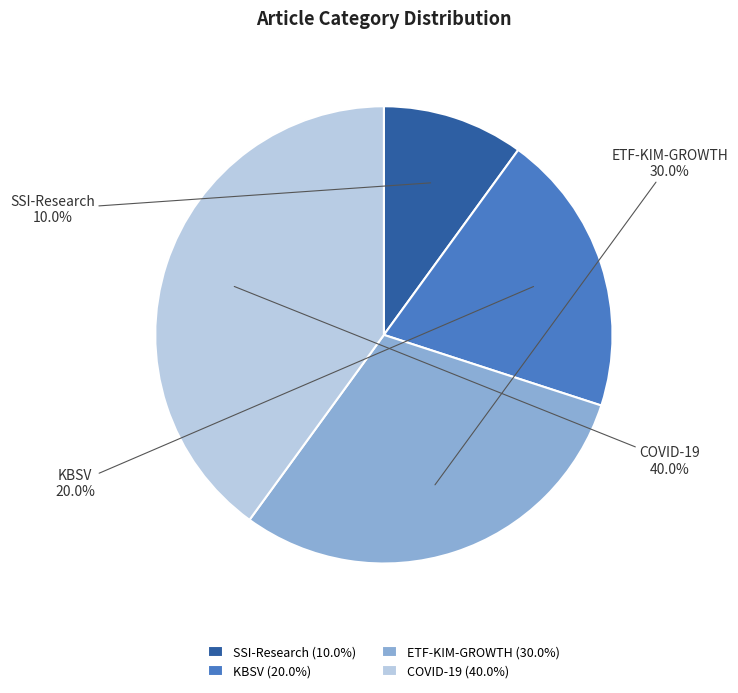

True or false: COVID-19 accounts for 40% of the total.

True